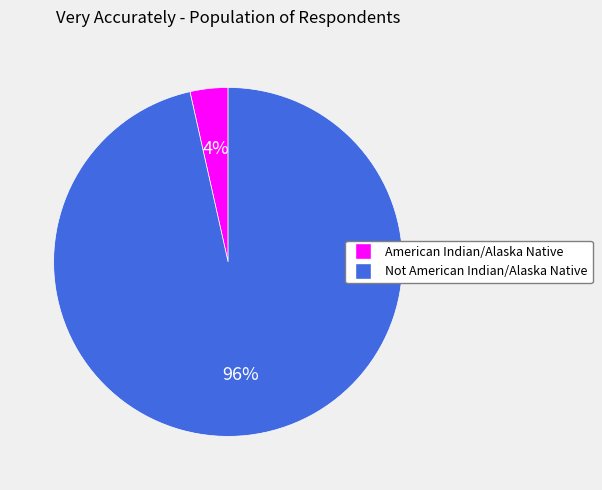

Which slice is the smallest?

American Indian/Alaska Native